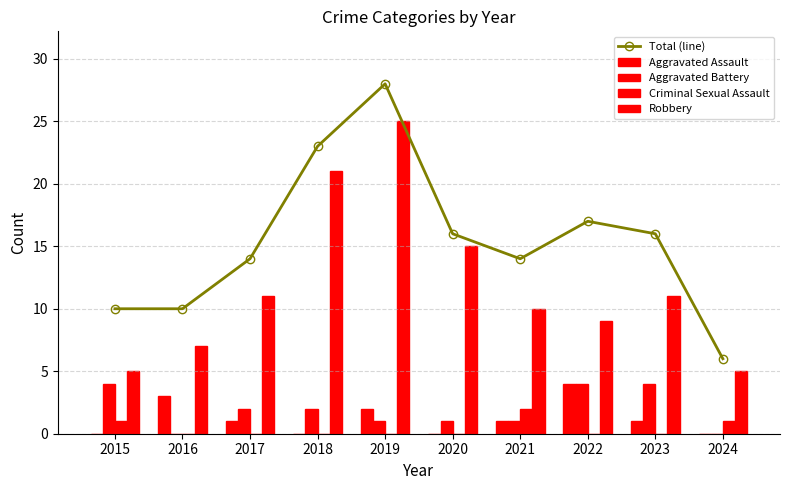

Reading left to right, what are all the values shown in this chart?

Total (line): 10	10	14	23	28	16	14	17	16	6
Aggravated Assault: 0	3	1	0	2	0	1	4	1	0
Aggravated Battery: 4	0	2	2	1	1	1	4	4	0
Criminal Sexual Assault: 1	0	0	0	0	0	2	0	0	1
Robbery: 5	7	11	21	25	15	10	9	11	5